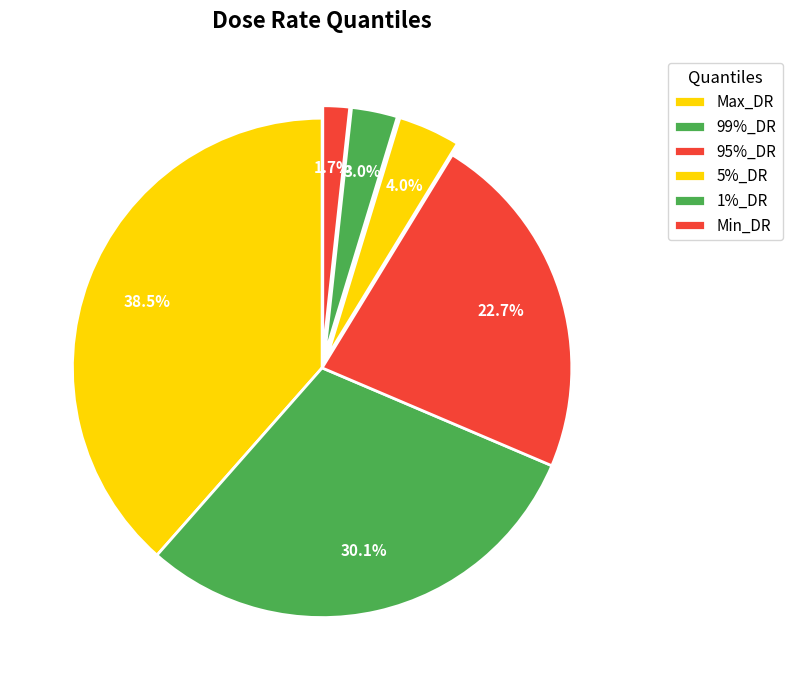

To the nearest percent, what is the average slice percentage?

17%